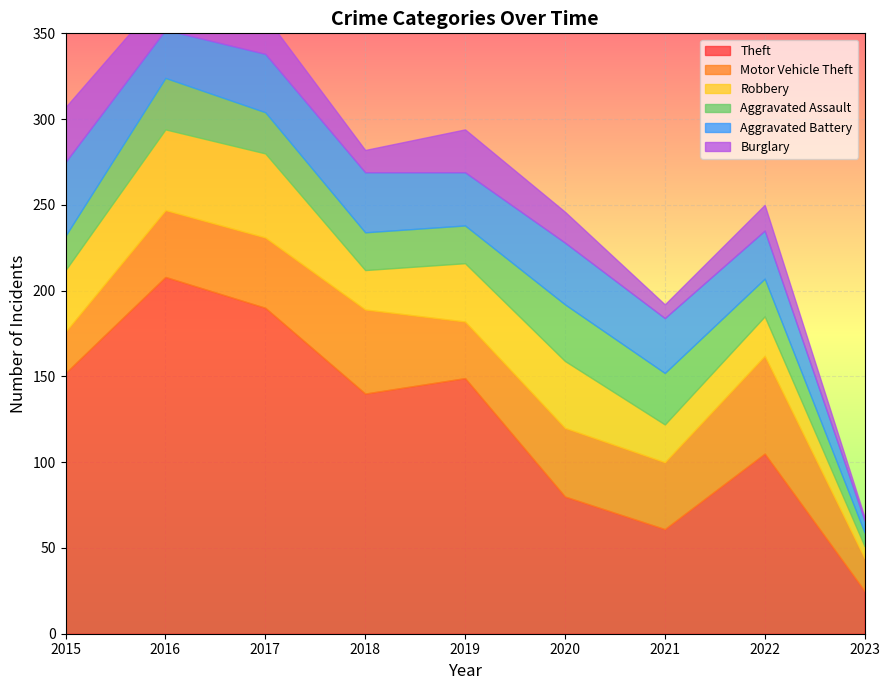

Reading left to right, transcribe all the data shown in this chart.

Theft: 2015=152	2016=208	2017=190	2018=140	2019=149	2020=80	2021=61	2022=105	2023=25
Motor Vehicle Theft: 2015=24	2016=39	2017=41	2018=49	2019=33	2020=40	2021=39	2022=57	2023=19
Robbery: 2015=36	2016=47	2017=49	2018=23	2019=34	2020=39	2021=22	2022=23	2023=7
Aggravated Assault: 2015=20	2016=30	2017=24	2018=22	2019=22	2020=33	2021=30	2022=22	2023=8
Aggravated Battery: 2015=43	2016=28	2017=34	2018=35	2019=31	2020=36	2021=32	2022=28	2023=7
Burglary: 2015=32	2016=22	2017=22	2018=13	2019=25	2020=18	2021=8	2022=15	2023=2